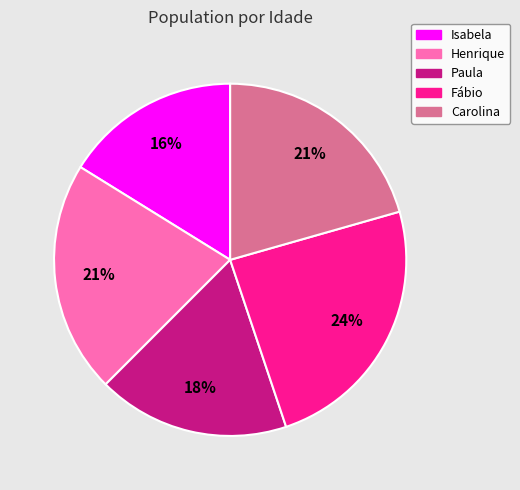

Which slice is the largest?

Fábio